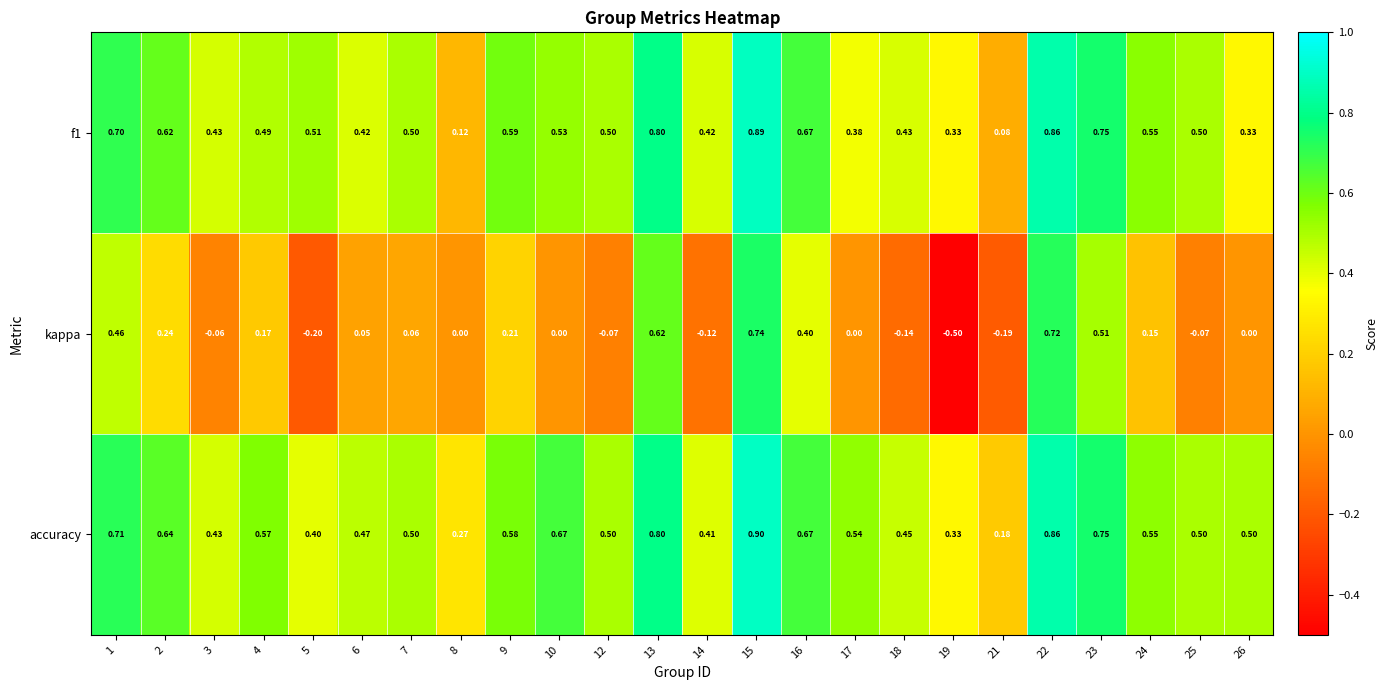

What is the maximum value shown in the chart?

0.9